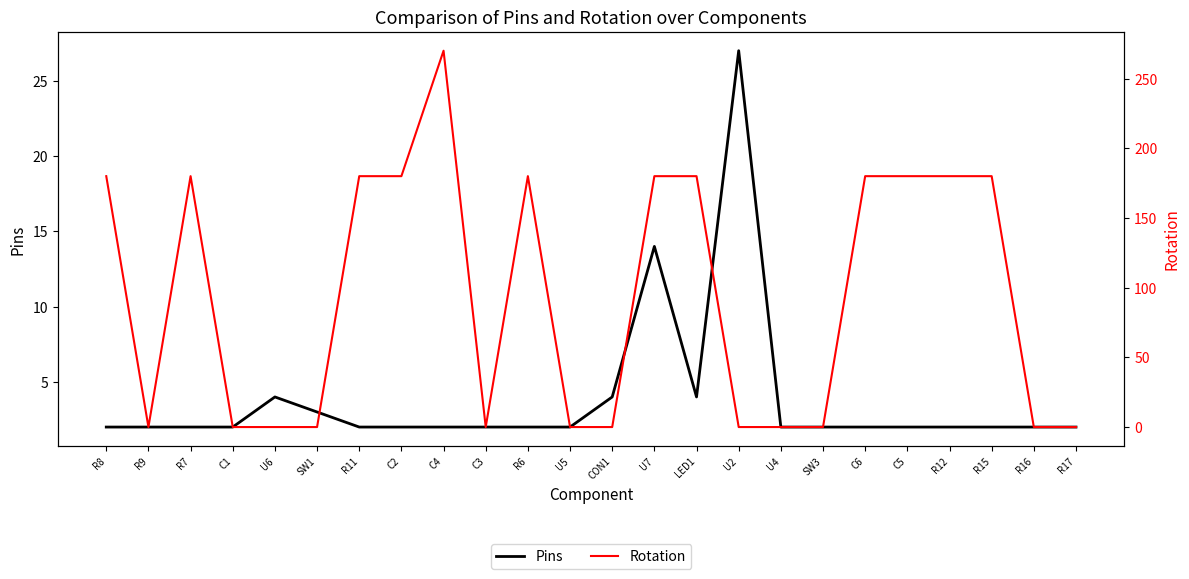

At which category does Pins reach its first local valley?

LED1